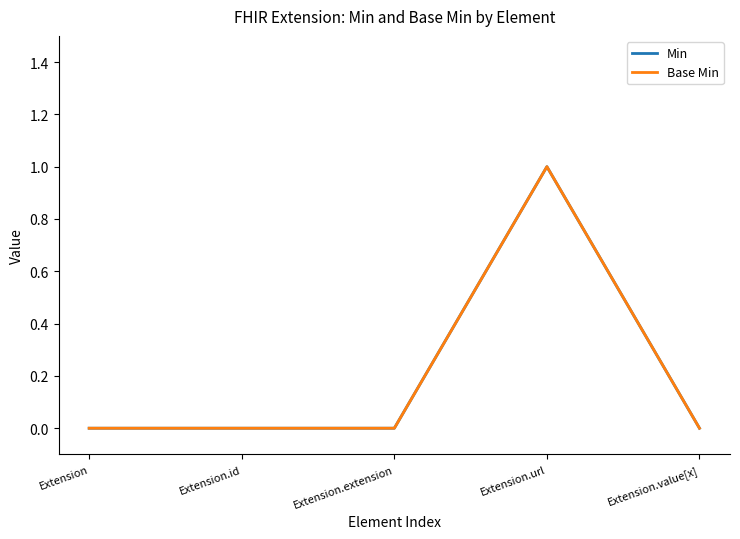

Rank the categories by Min value from lowest to highest.

Extension, Extension.id, Extension.extension, Extension.value[x], Extension.url